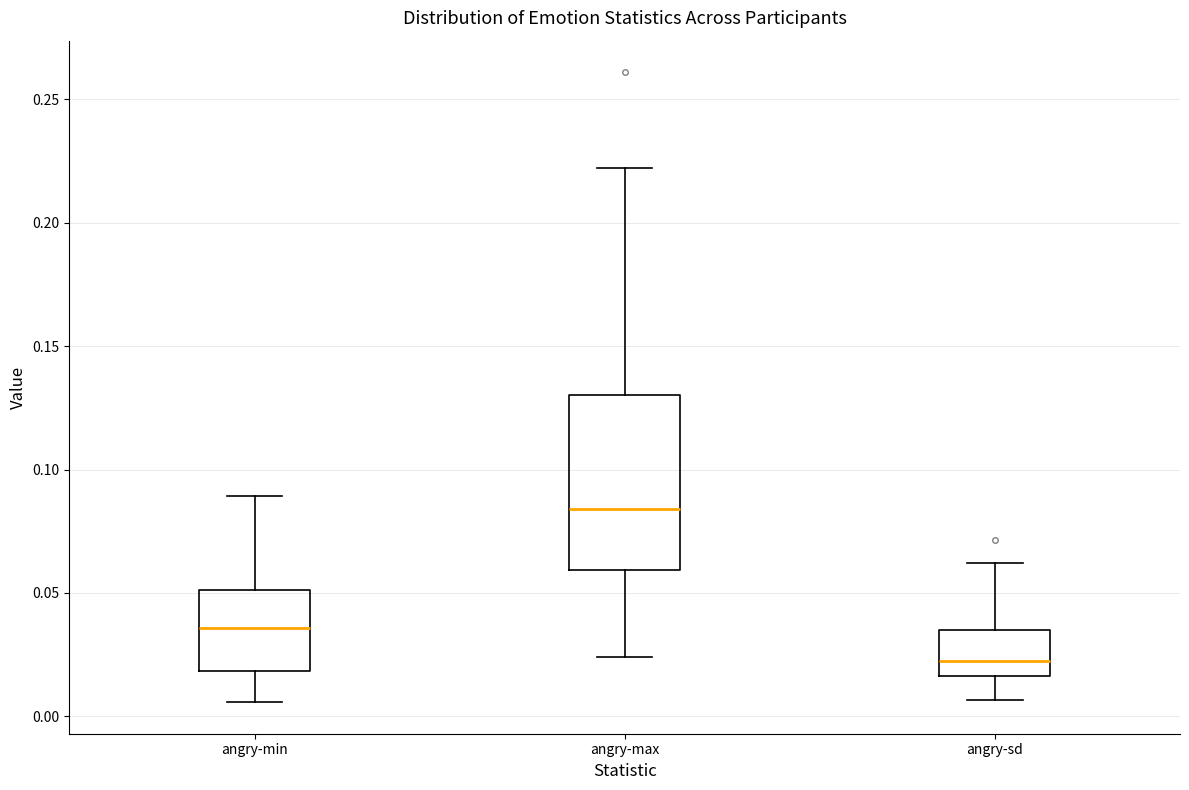

Reading left to right, transcribe this box plot: for each box, give where its median line is, the range the box spans, and where its two whiskers end, as read against the y-axis. The values are not printed on the chart, so give them approximately, as read against the axis.

angry-min: median 0.035, box 0.020 to 0.050, whiskers 0.005 to 0.090
angry-max: median 0.085, box 0.060 to 0.130, whiskers 0.025 to 0.220
angry-sd: median 0.020, box 0.015 to 0.035, whiskers 0.005 to 0.060